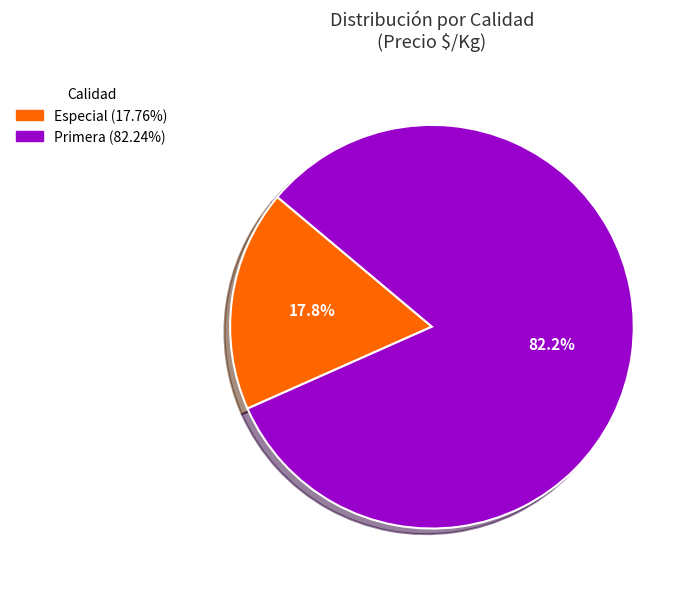

Is there any slice that represents more than half of the pie?

Yes